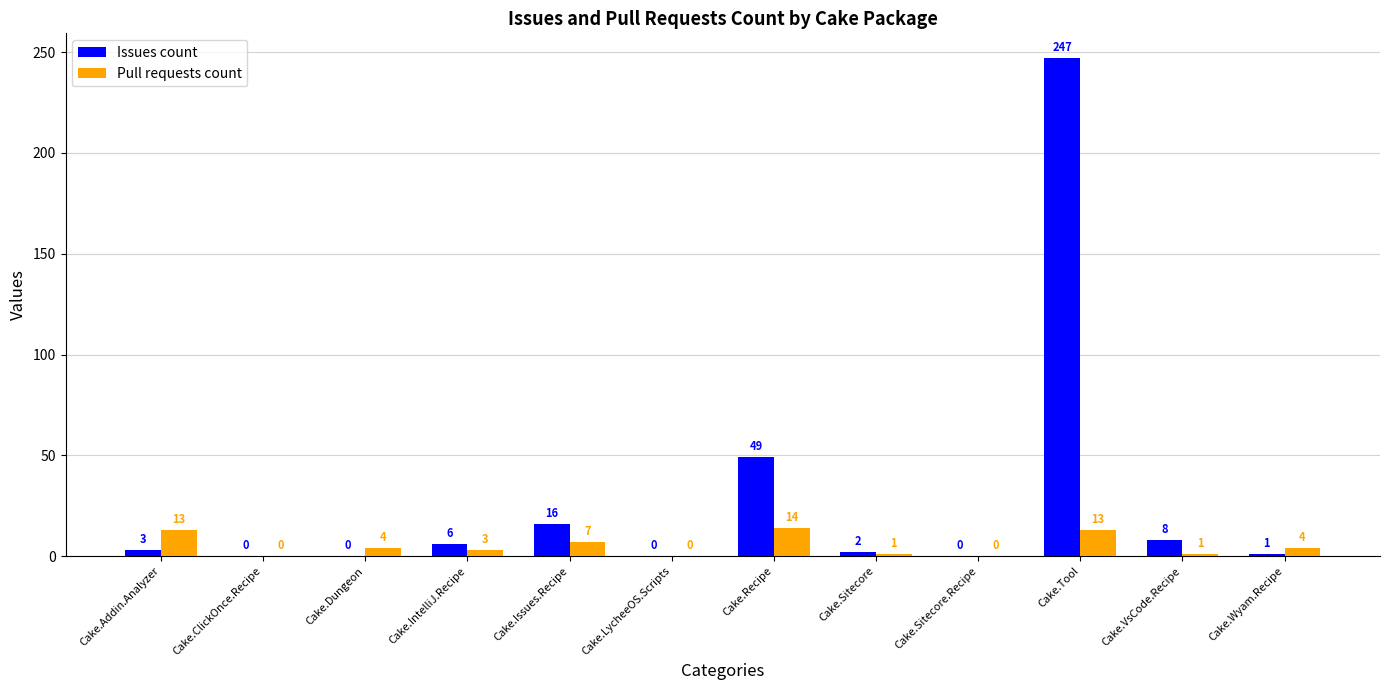

What is the sum of all Issues count values?

332